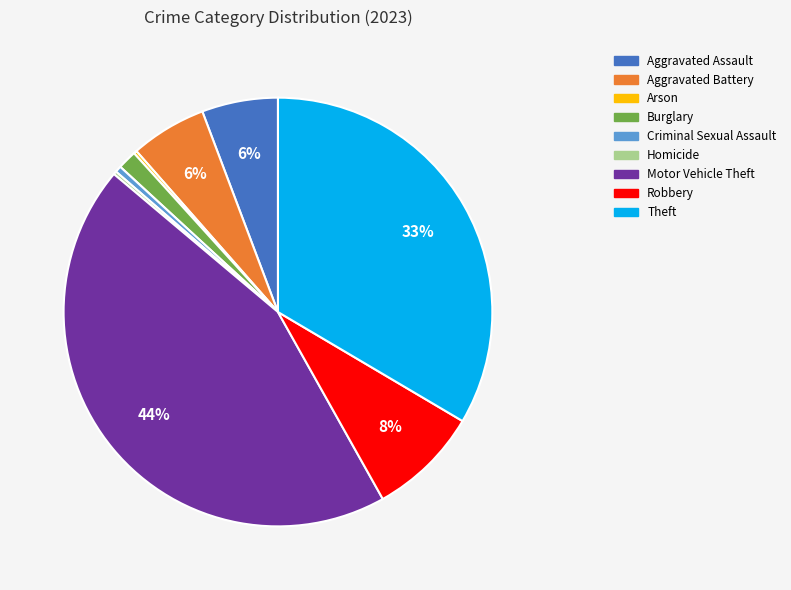

To the nearest percent, what is the difference between the Motor Vehicle Theft and Theft slice percentages?

11%